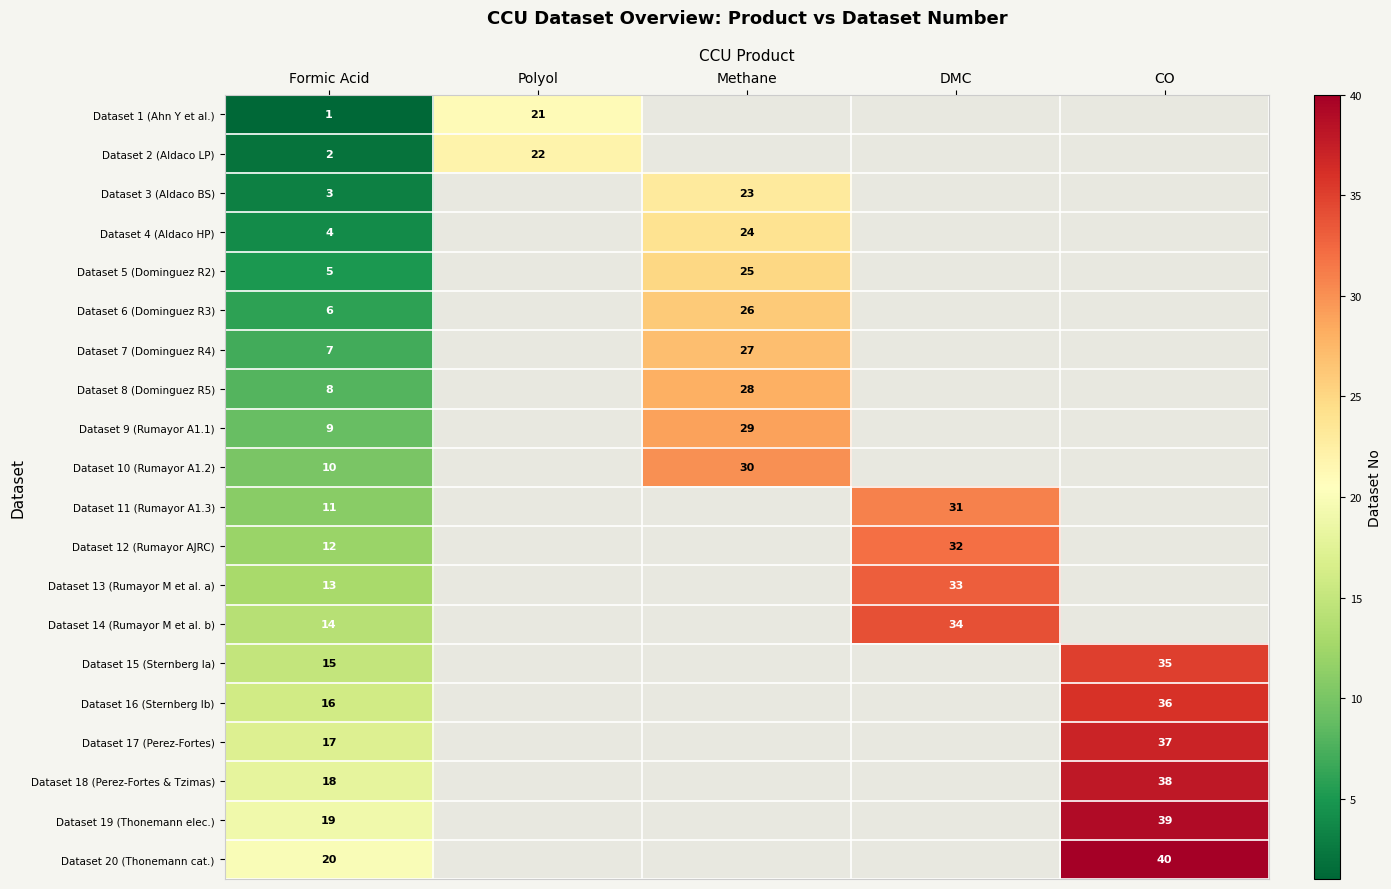

At how many categories does at least one series exceed 24?

3